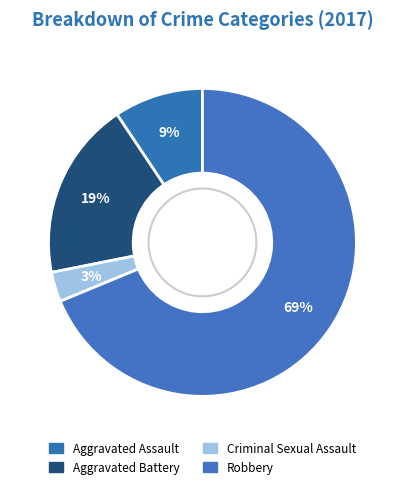

Which slice is the largest?

Robbery